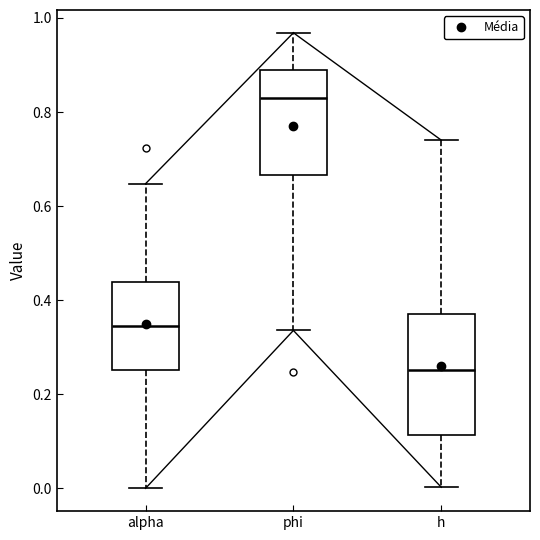

Reading left to right, transcribe this box plot: for each box, give where its median line is, the range the box spans, and where its two whiskers end, as read against the y-axis. The values are not printed on the chart, so give them approximately, as read against the axis.

alpha: median 0.34, box 0.26 to 0.44, whiskers 0.00 to 0.64
phi: median 0.82, box 0.66 to 0.88, whiskers 0.34 to 0.96
h: median 0.26, box 0.12 to 0.38, whiskers 0.00 to 0.74